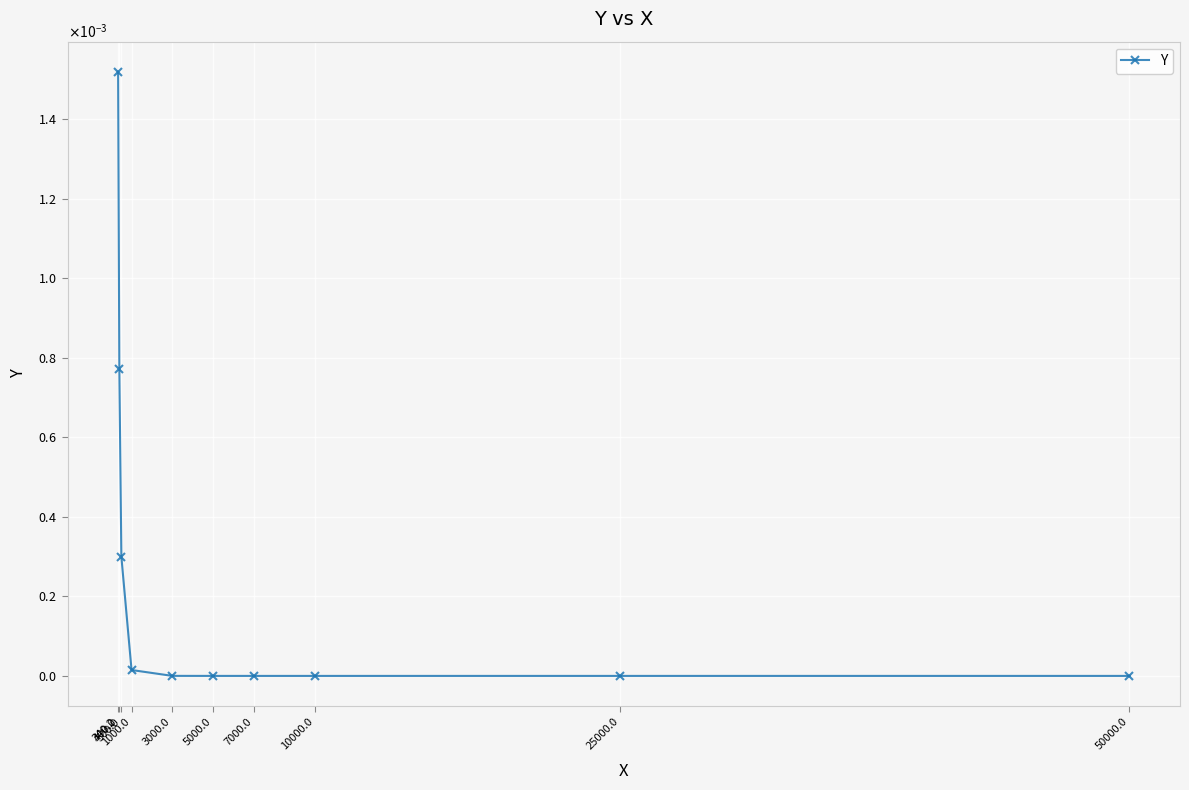

Is this an area chart (filled region under the line)?

No